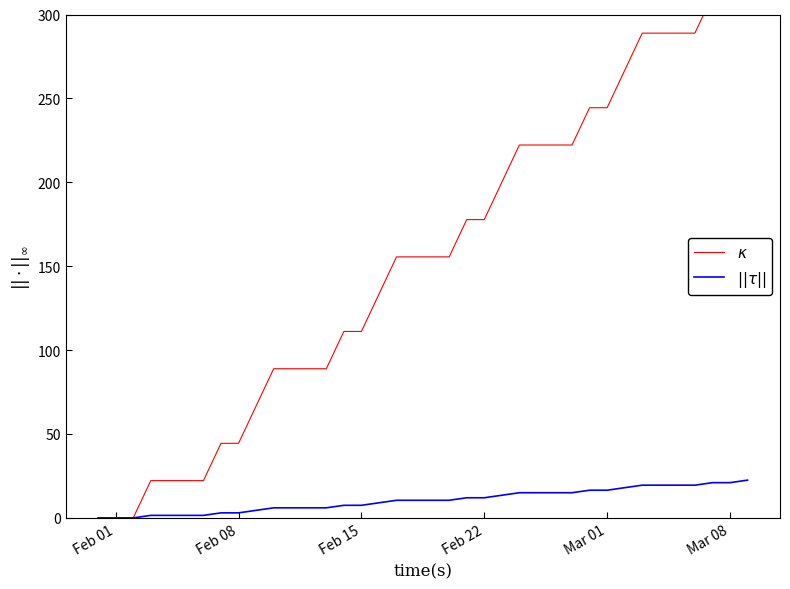

At Feb 22, list the series in order from largest to smallest.

$\kappa$, $||\tau||$